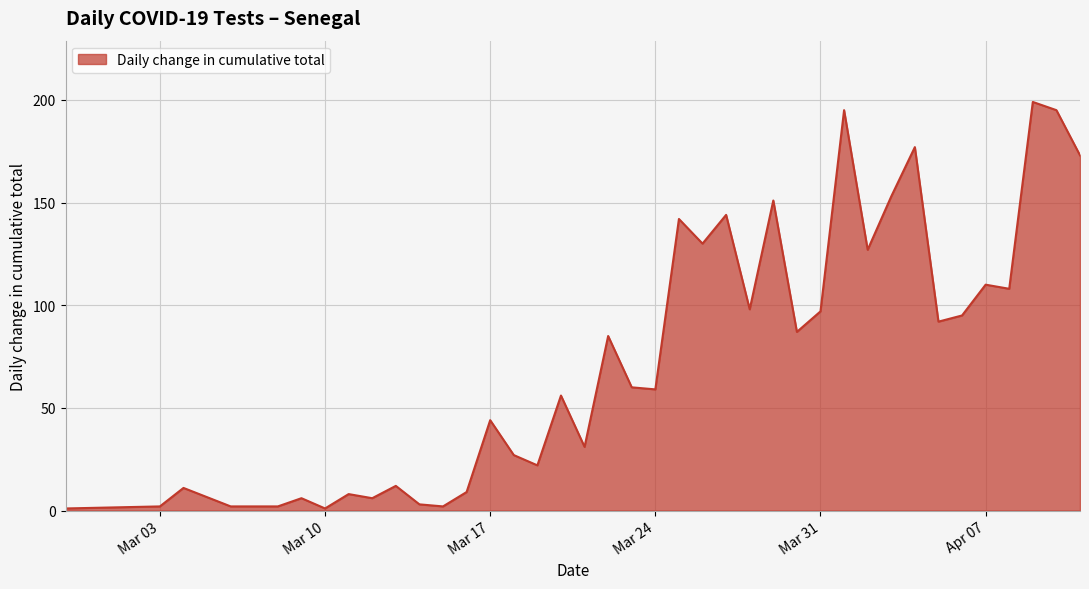

What is the difference between the maximum and minimum values?

198